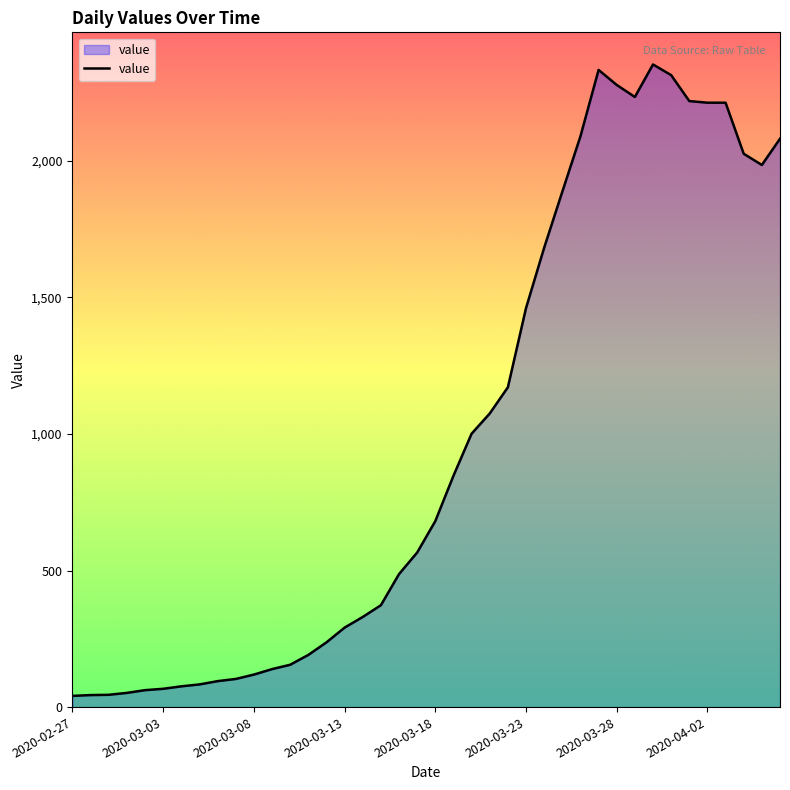

What is the greatest value displayed?

2353